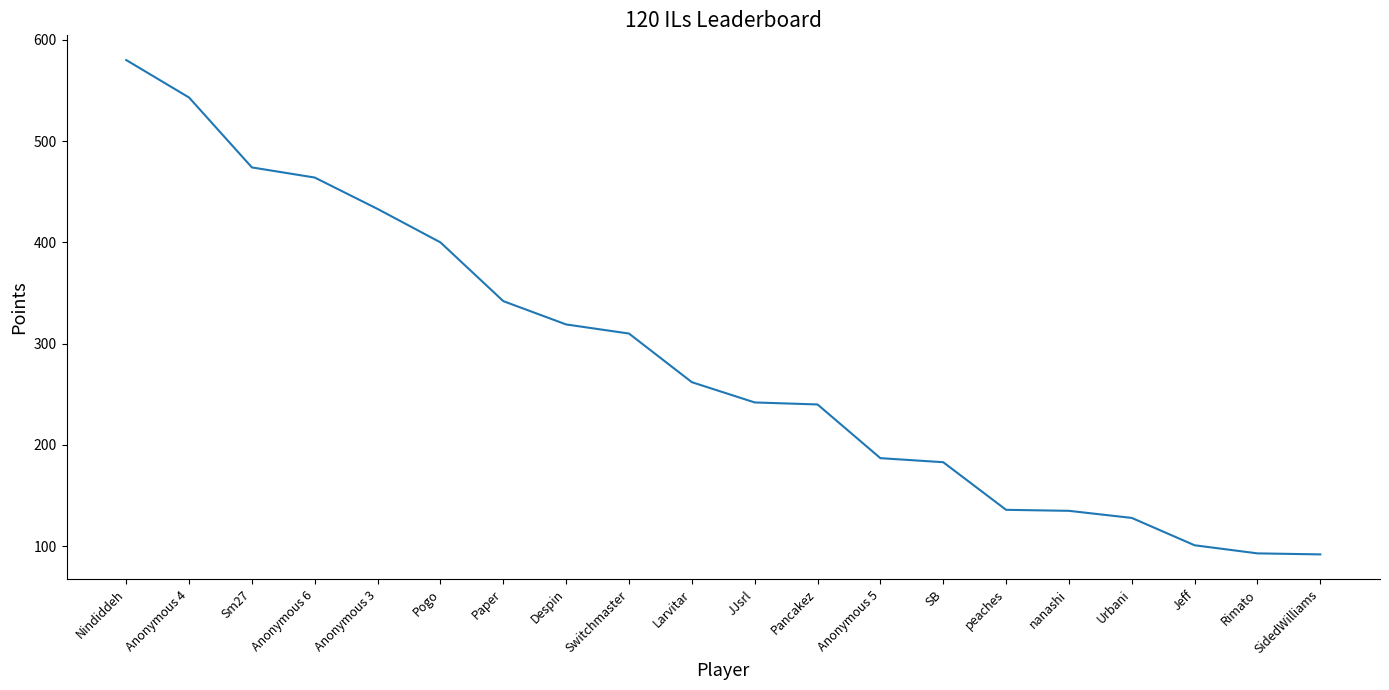

The value at Anonymous 5 is 187. True or false?

True